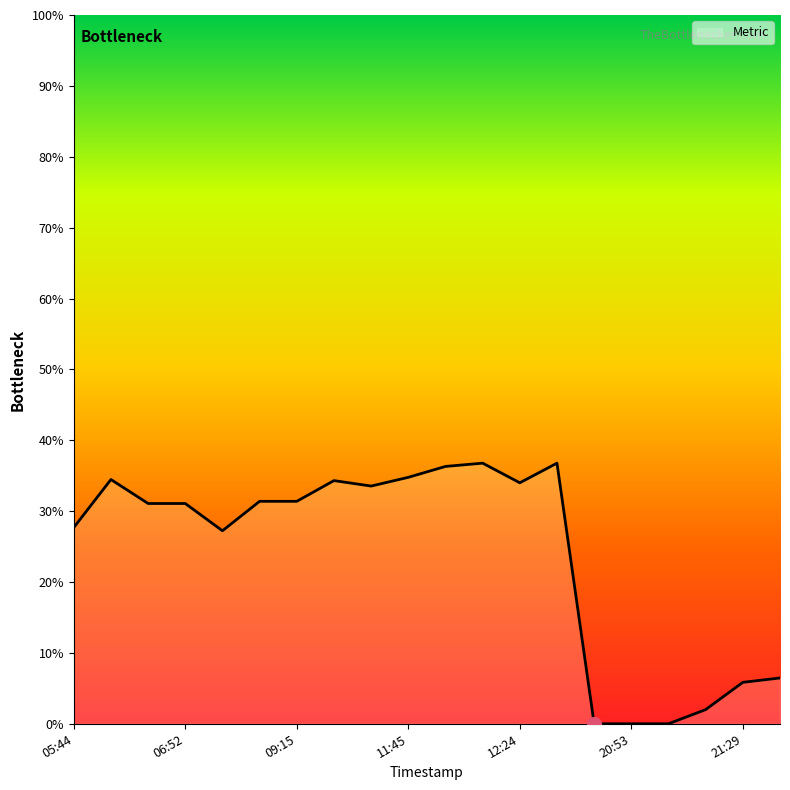

Does the chart have visible grid lines?

No